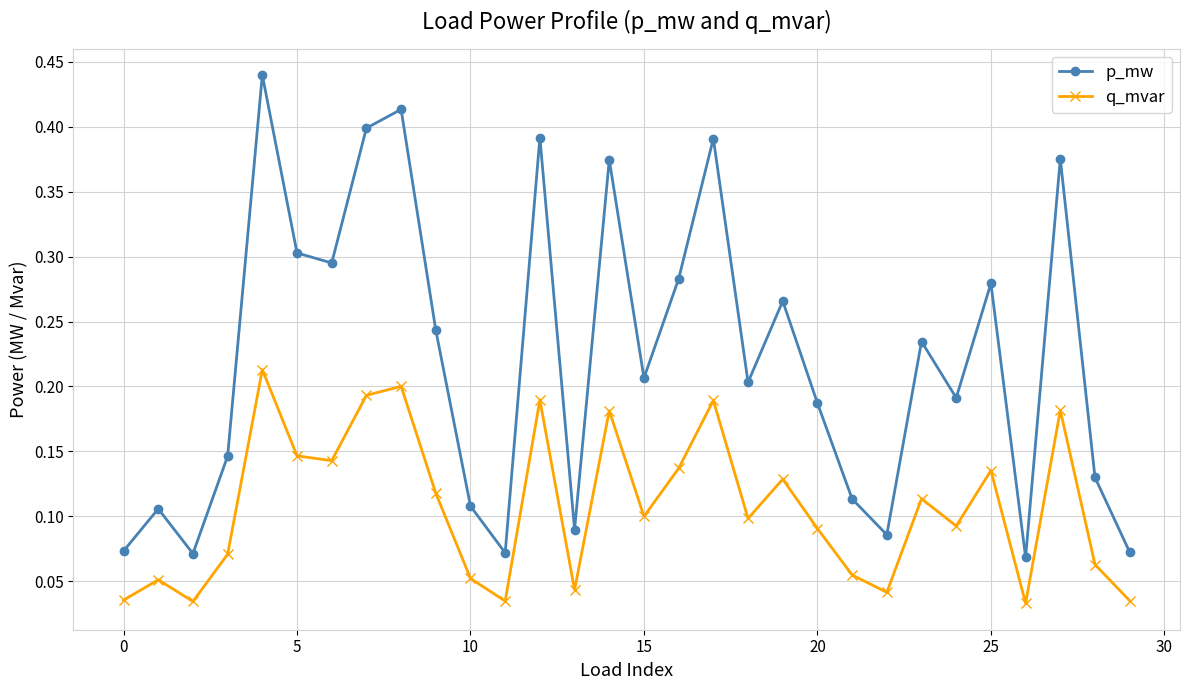

List the series in order of their peak value, lowest first.

q_mvar, p_mw